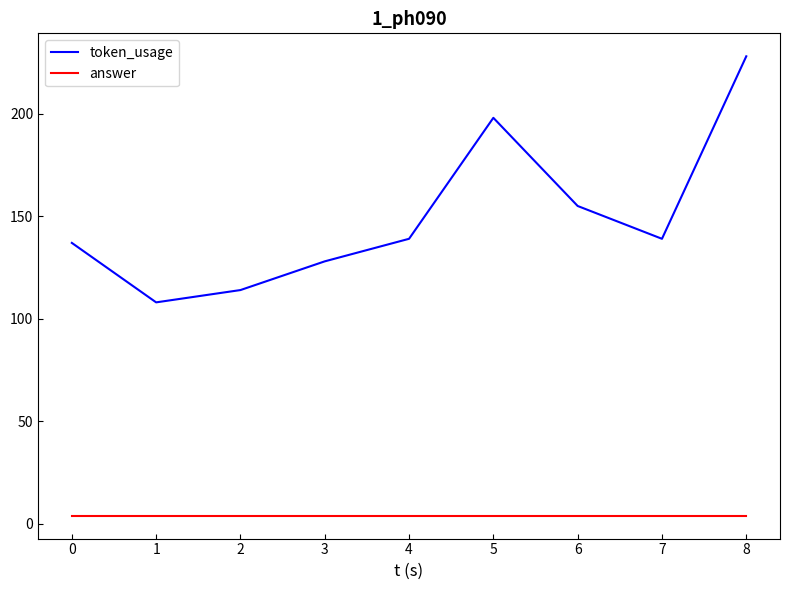

Which series has the largest range (max minus min)?

token_usage